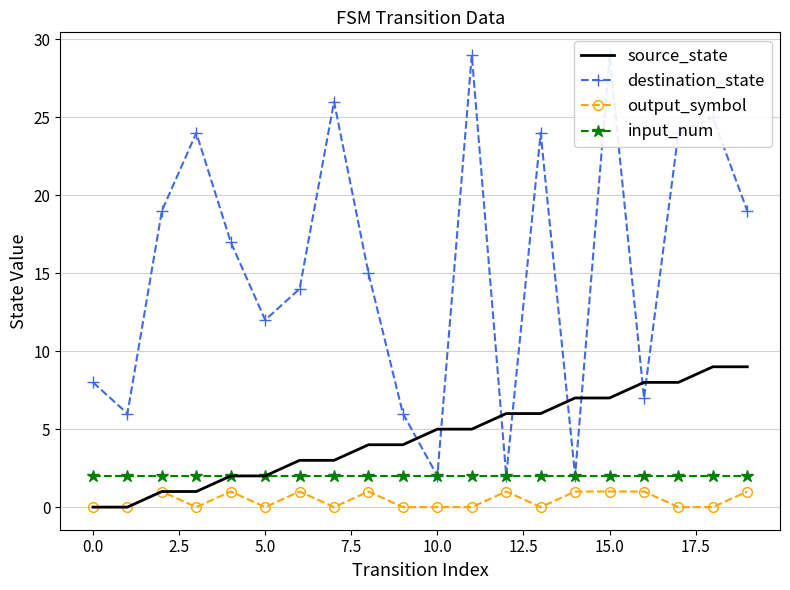

At which category does the chart reach its peak across all series?

11